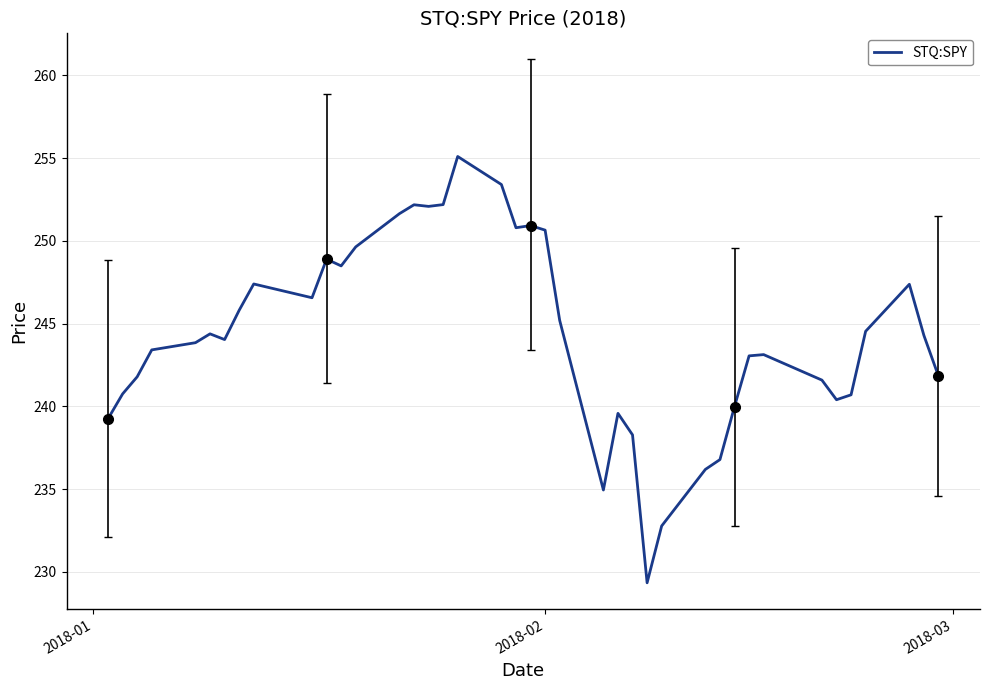

How many points are higher than both their immediate neighbors (excluding endpoints)?

9